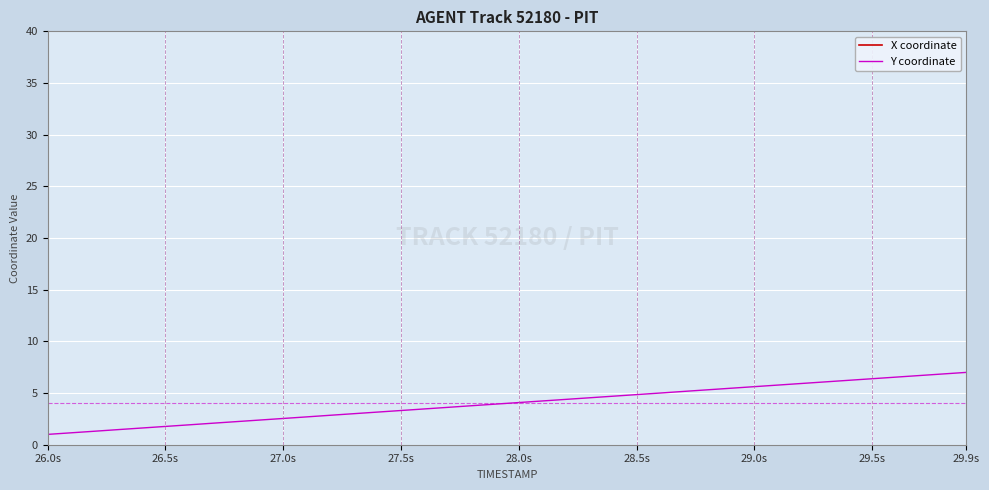

What is the maximum value for Y coordinate?

7.0